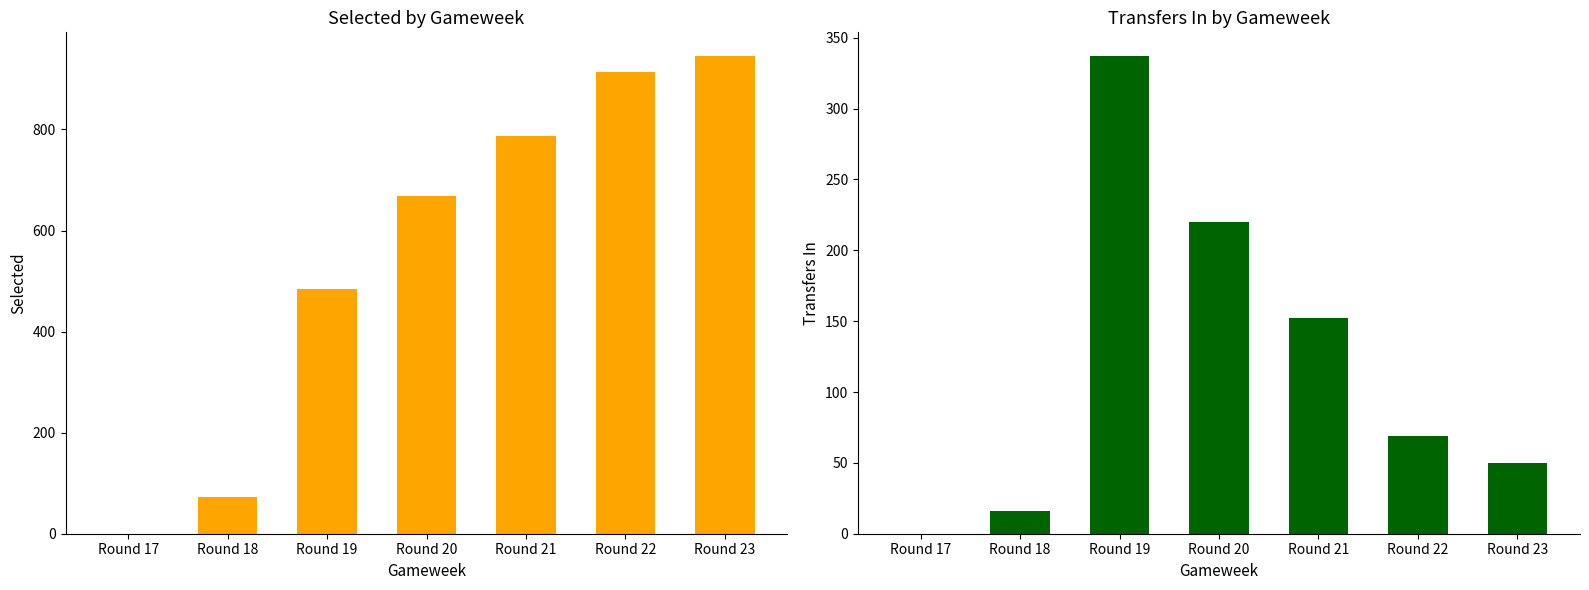

Reading left to right, what are all the values shown in this chart?

selected: 0	73	484	669	787	914	945
transfers_in: 0	16	337	220	152	69	50